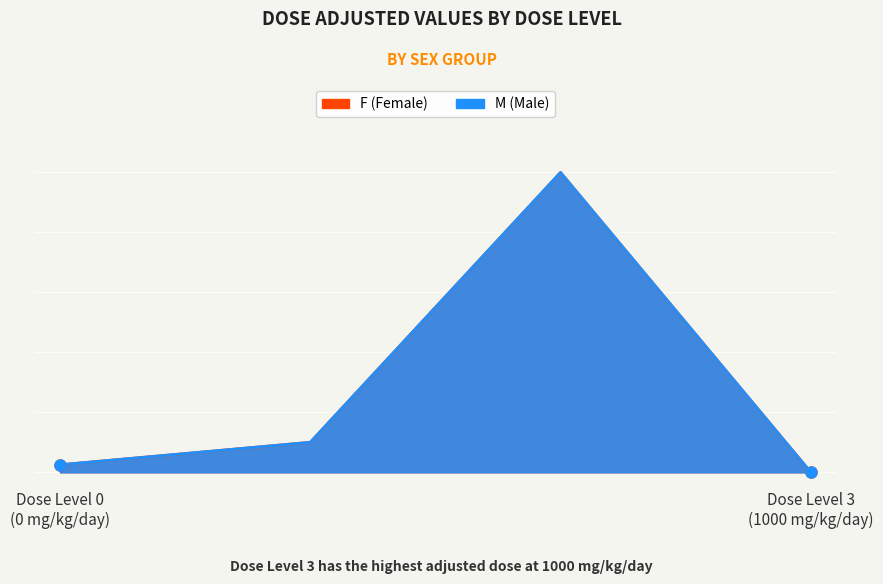

How many data points in F (Female) are less than 100?

2